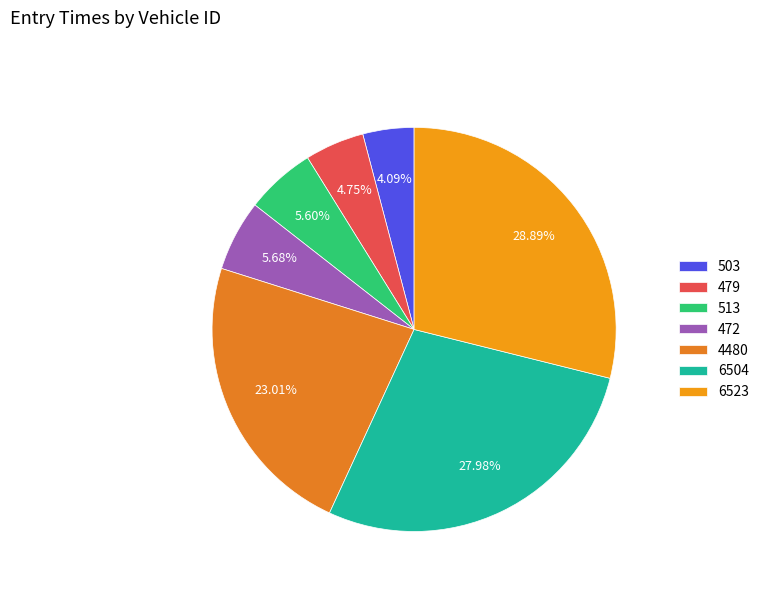

True or false: 6504 accounts for 28% of the total.

True